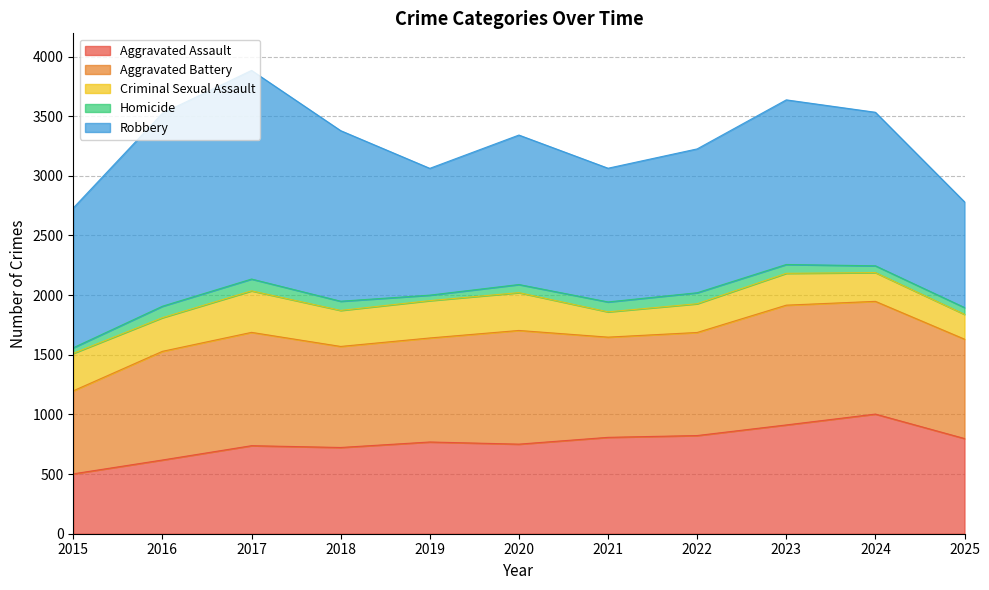

What is the lowest value of the Robbery series?

886